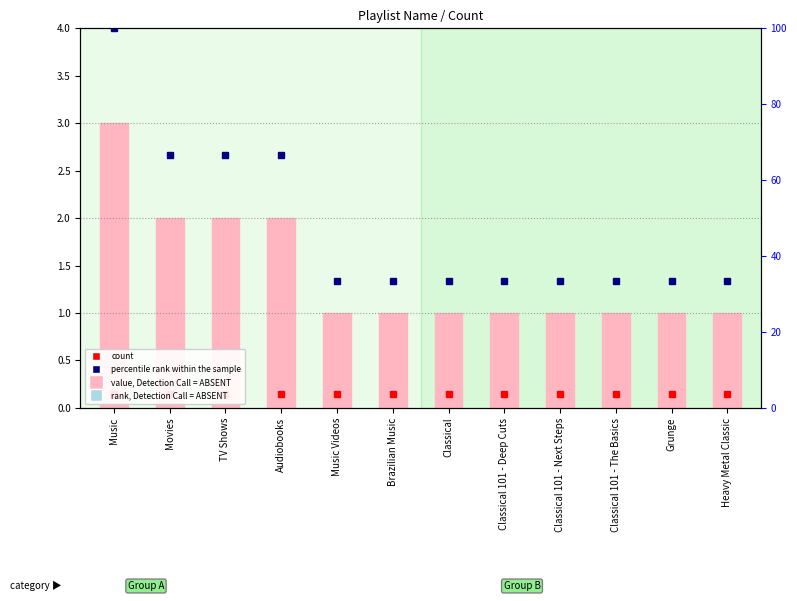

What is the sum of all percentile rank within the sample values?

566.7